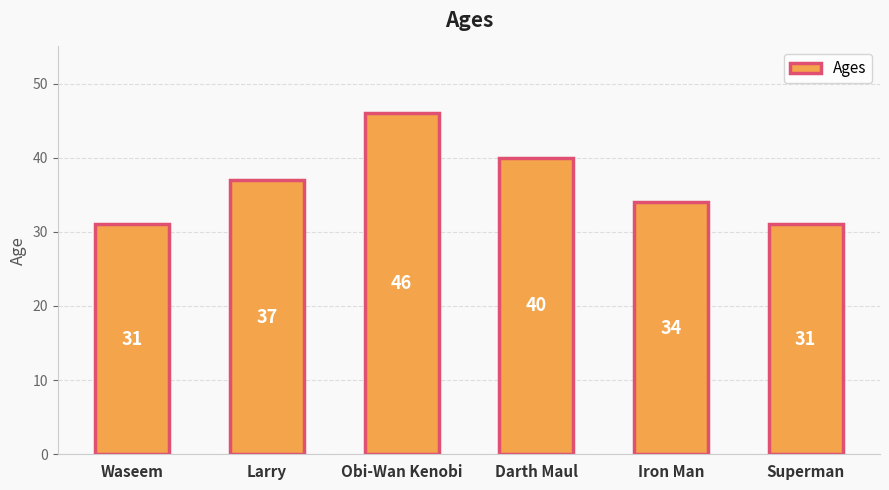

How many values are below 37?

3